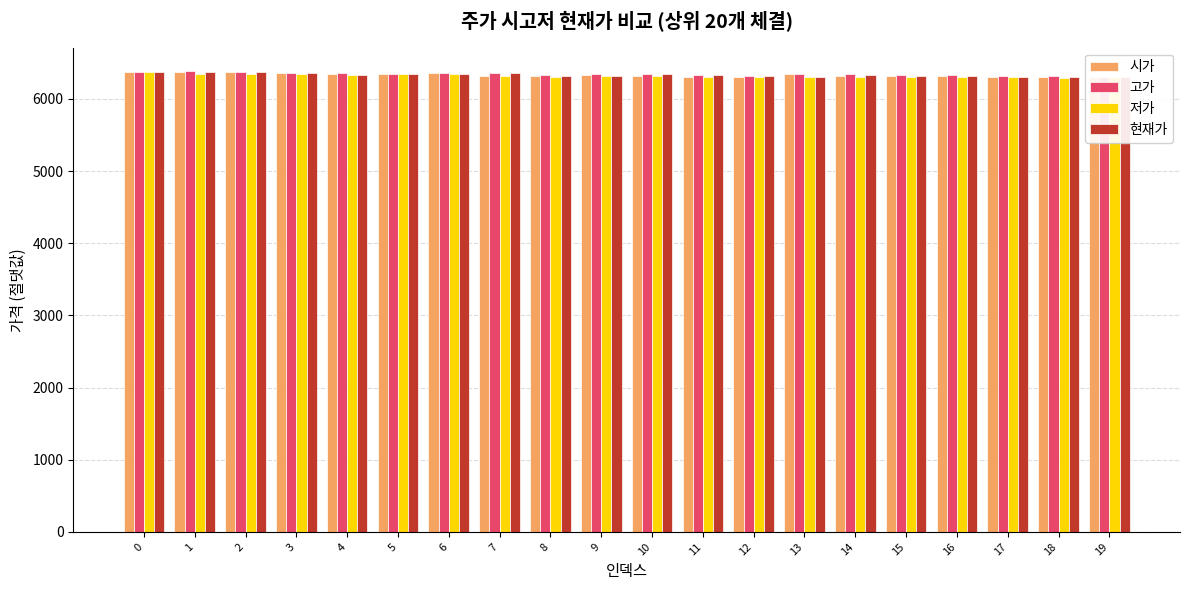

Is the value of 현재가 at 1 greater than the value of 저가 at 19?

Yes